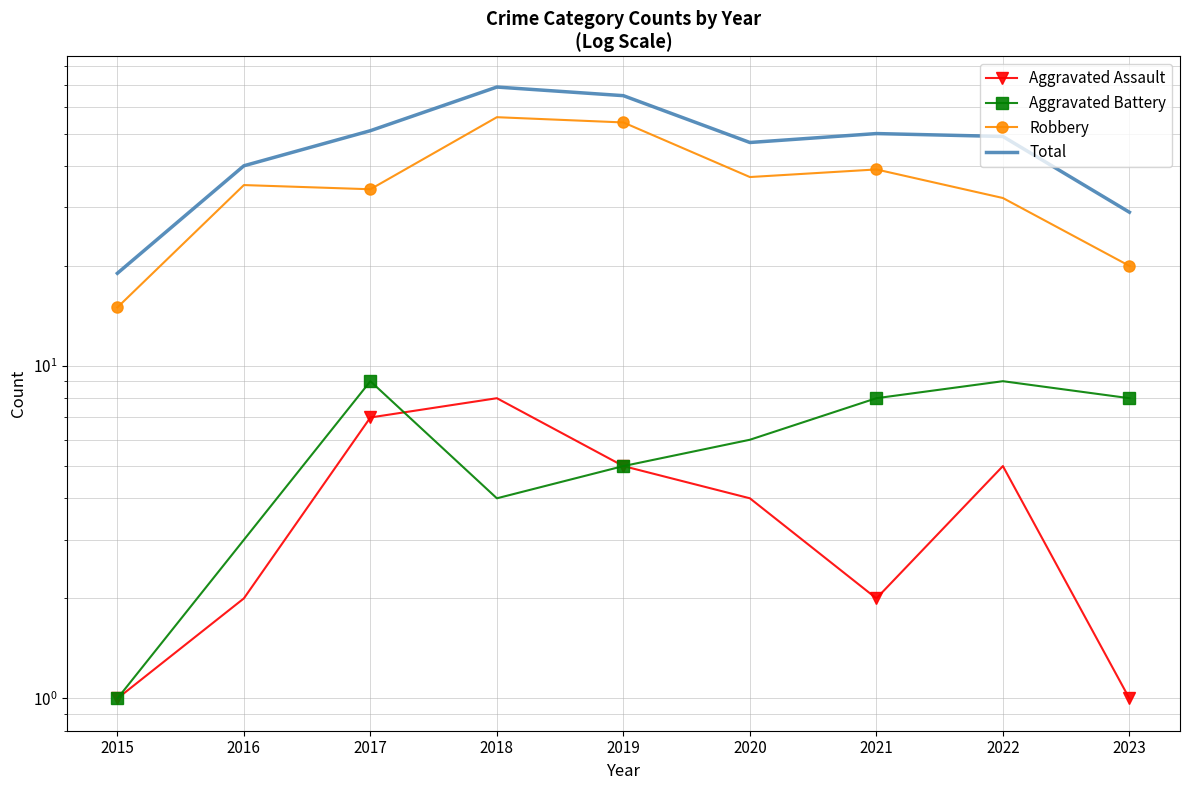

True or false: Aggravated Assault and Robbery cross at least once.

False